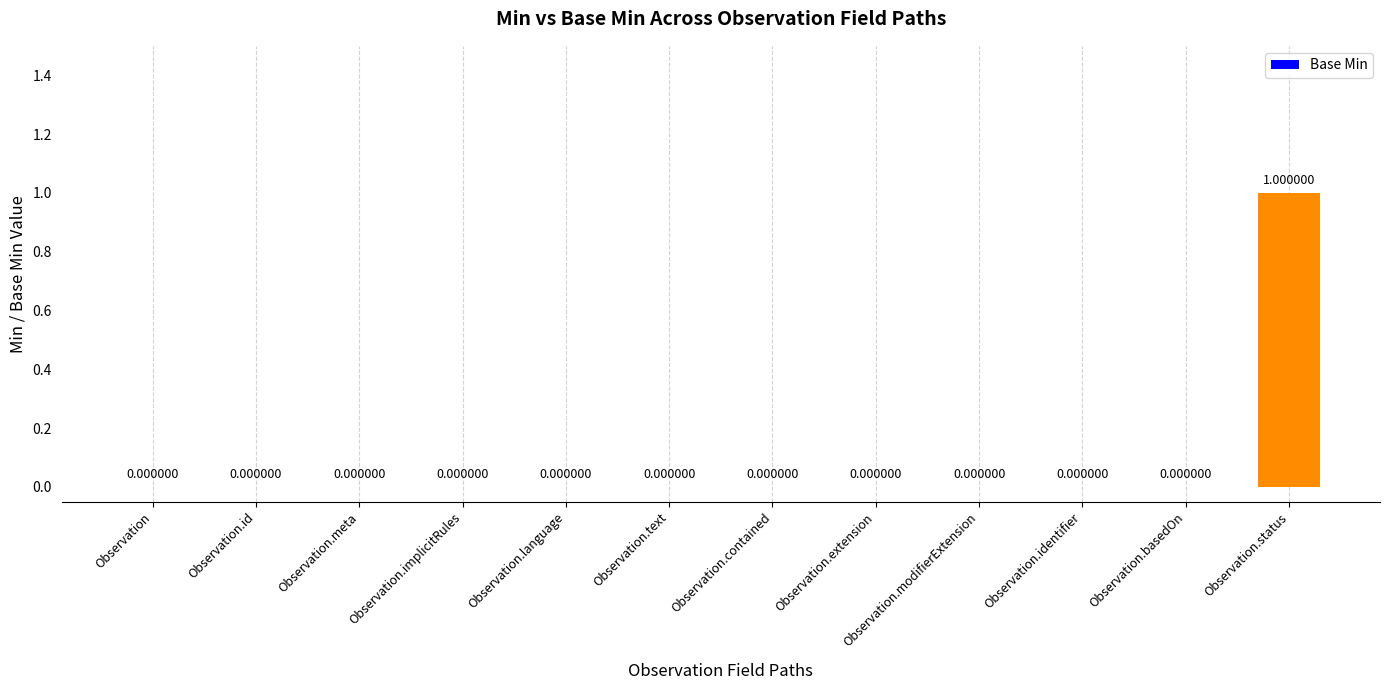

True or false: the data shows 0 at Observation.text.

True